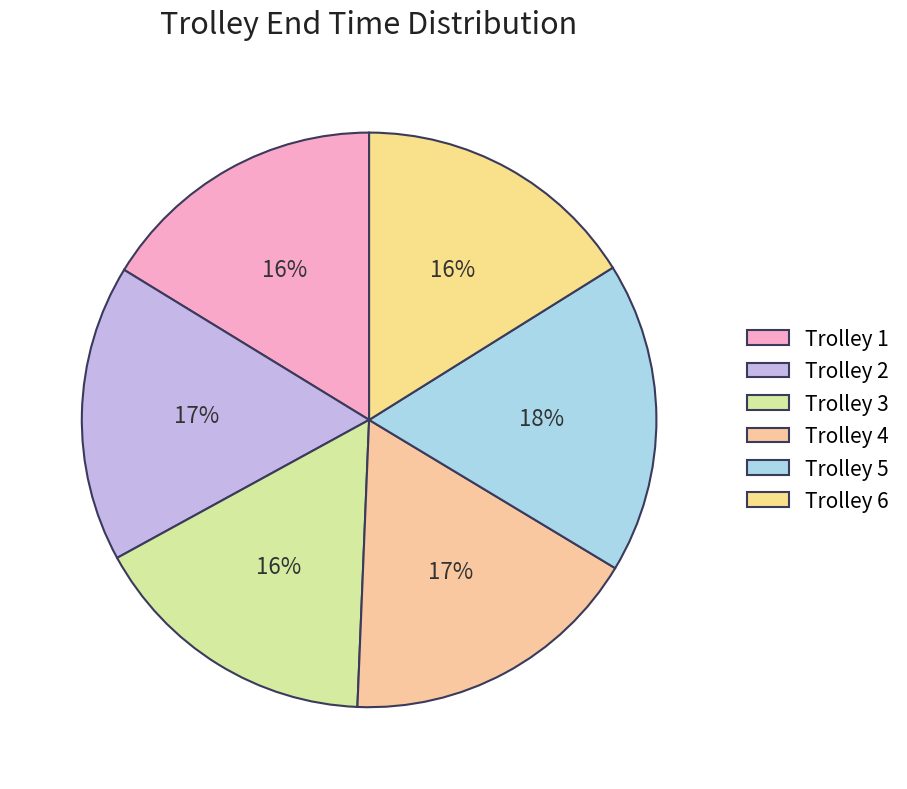

To the nearest percent, what portion does Trolley 1 represent?

16%